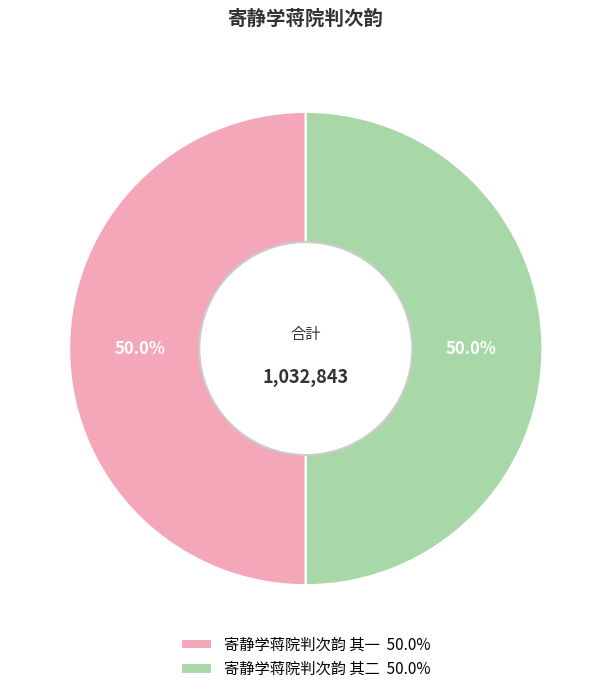

What percentage is the 寄静学蒋院判次韵 其二 slice, to the nearest percent?

50%